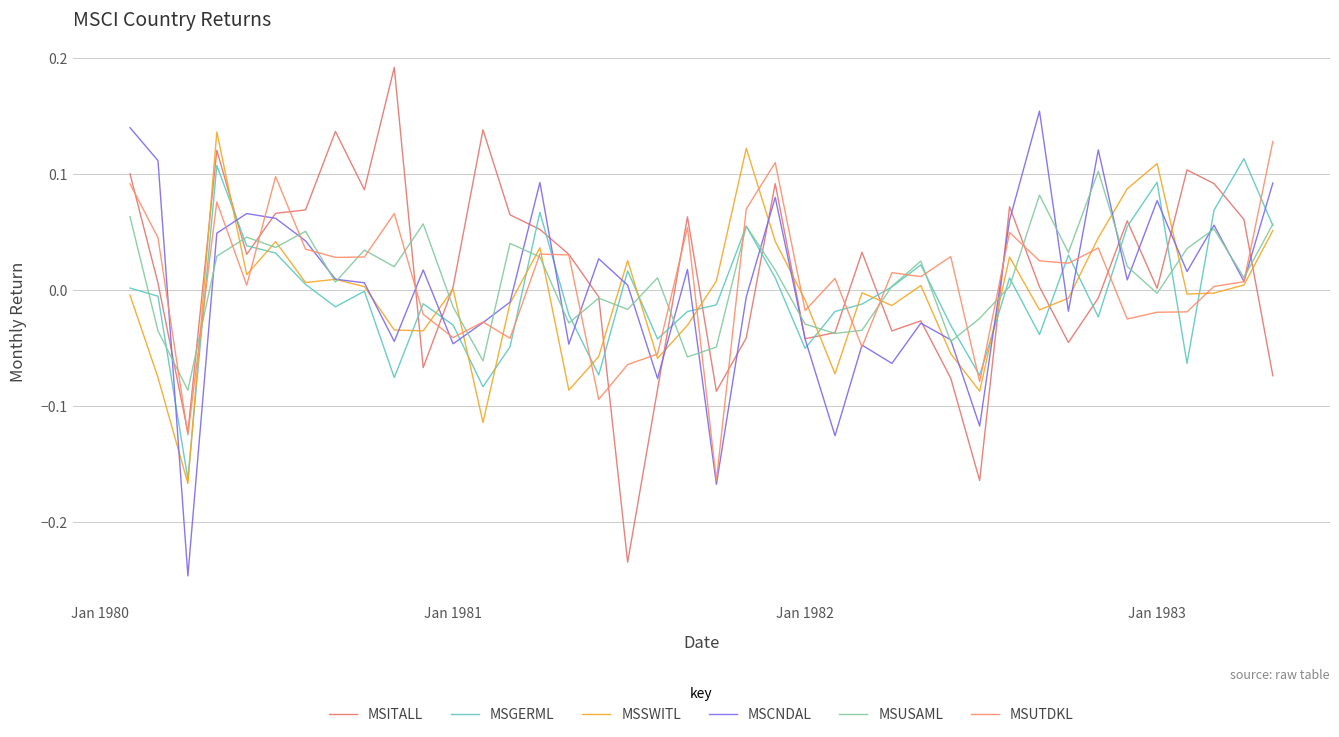

Is this an area chart (filled region under the line)?

No